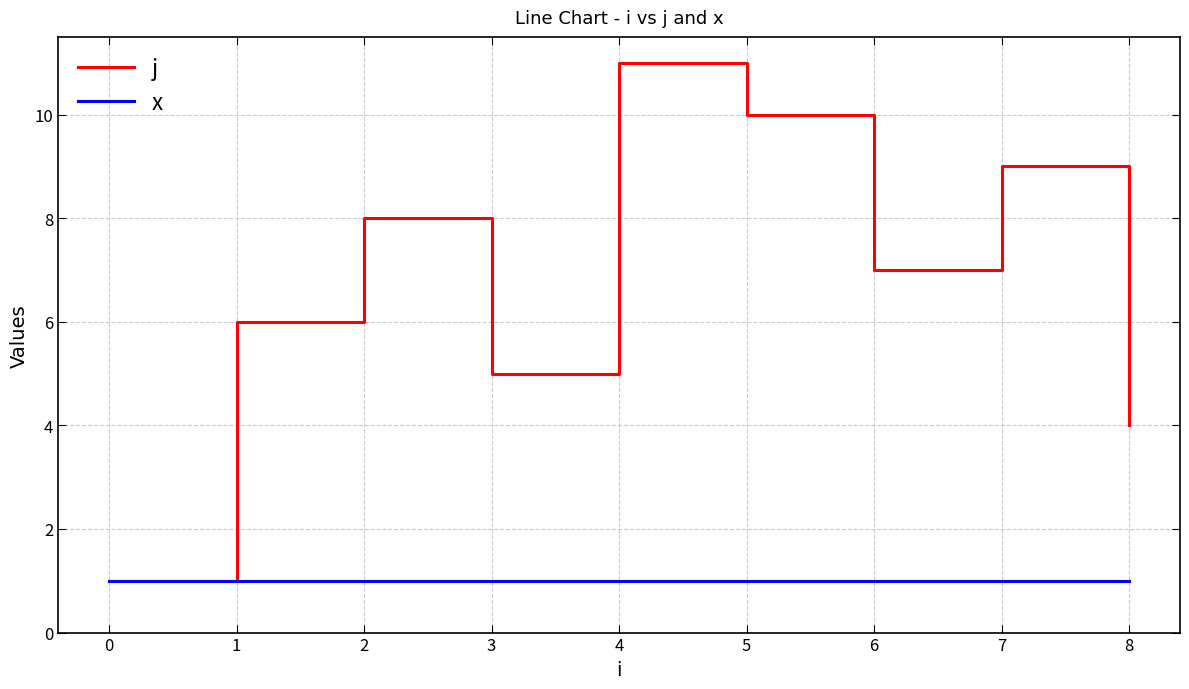

How many lines are shown in the chart?

2